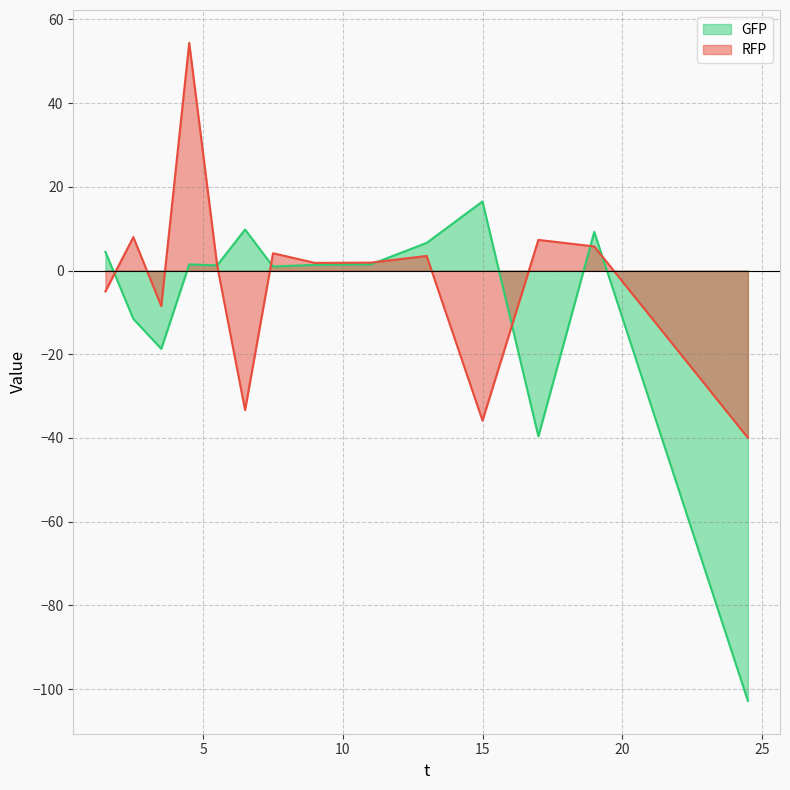

Reading right to left, extract all data points from this chart.

GFP: -102.8	9.2	-39.6	16.5	6.6	1.5	1.4	1.0	9.8	1.2	1.5	-18.7	-11.6	4.5
RFP: -40.0	5.8	7.3	-35.8	3.5	1.9	1.8	4.1	-33.3	1.2	54.4	-8.5	8.0	-5.0